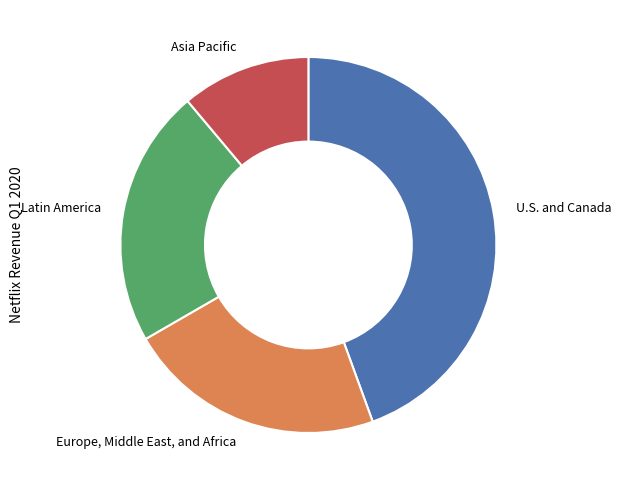

Do U.S. and Canada and Latin America together represent more than half of the pie?

Yes